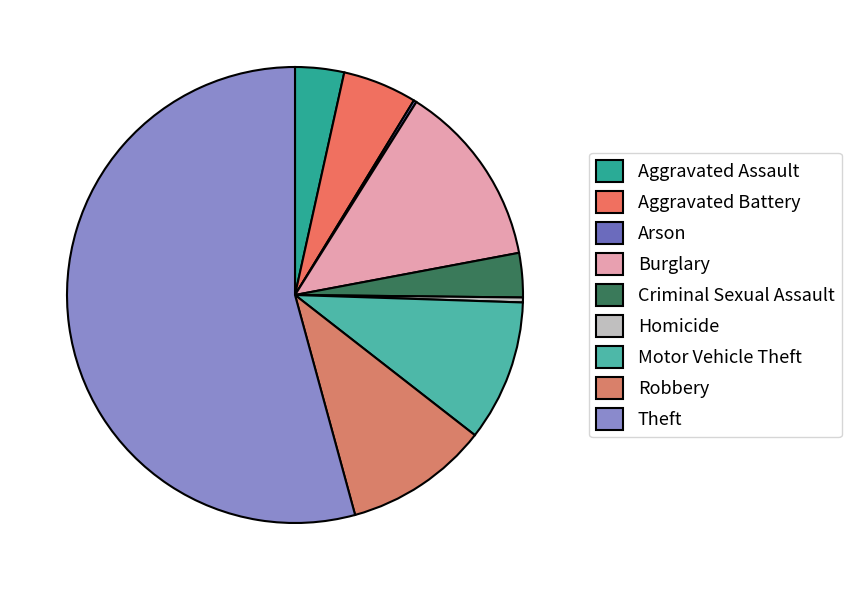

To the nearest percent, what portion does Robbery represent?

10%